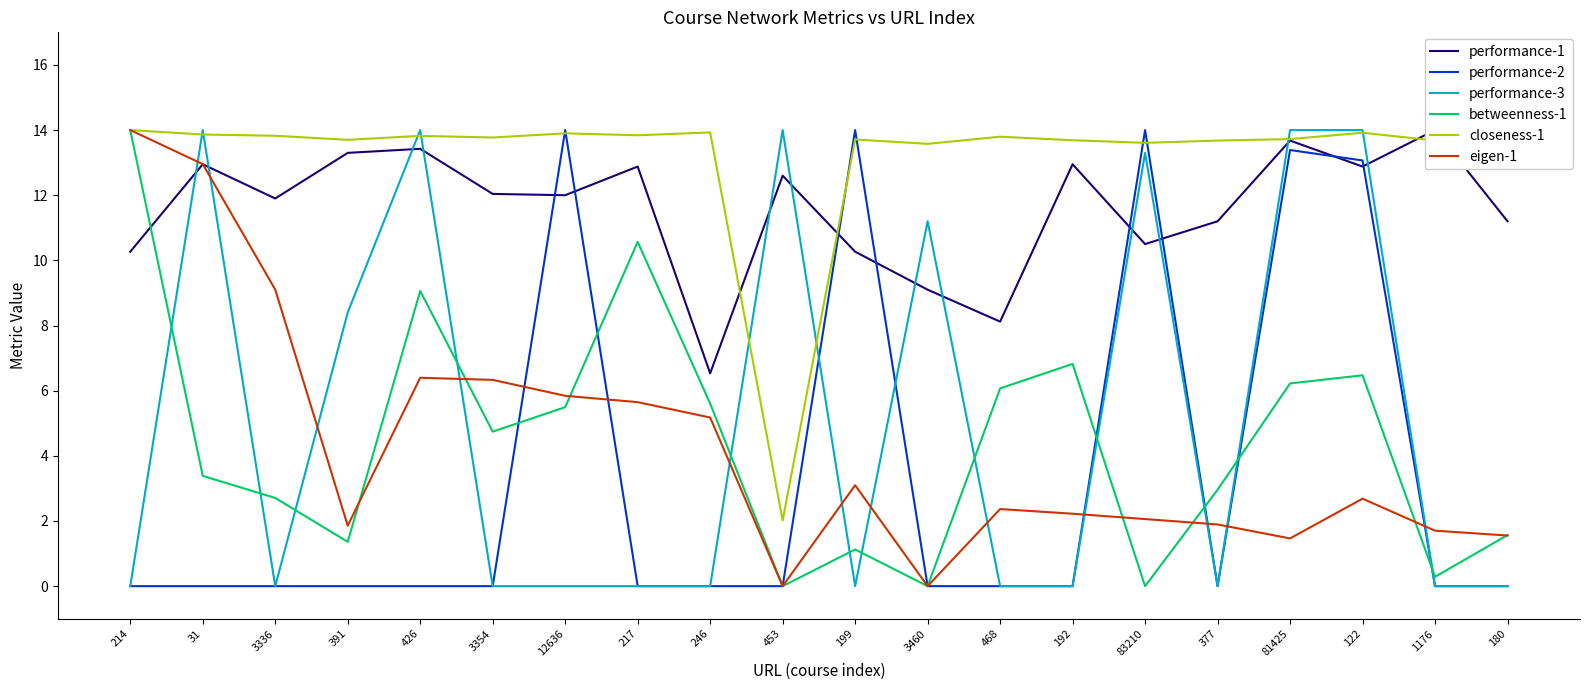

Where is performance-3 nearest to the value 7?

391